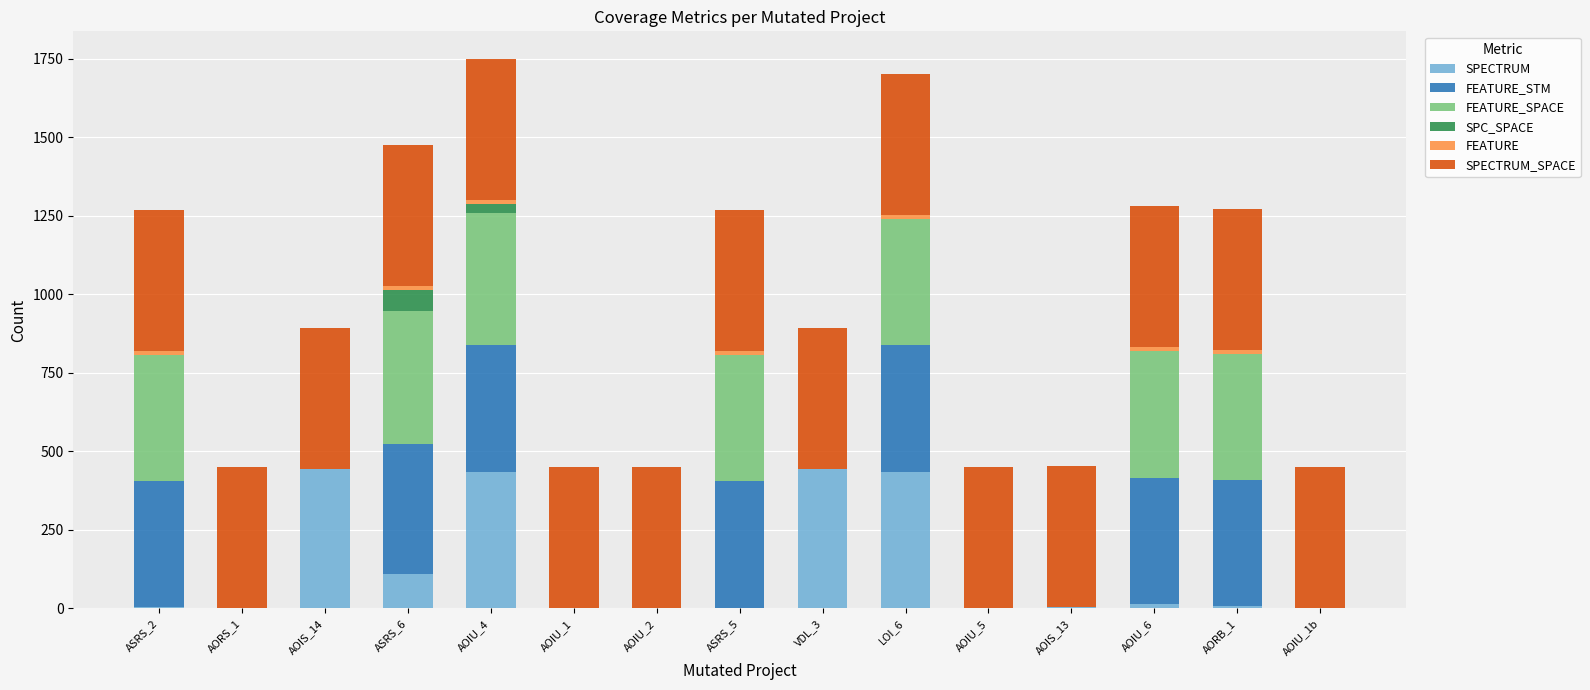

What is the total value across all series at LOI_6?

1702